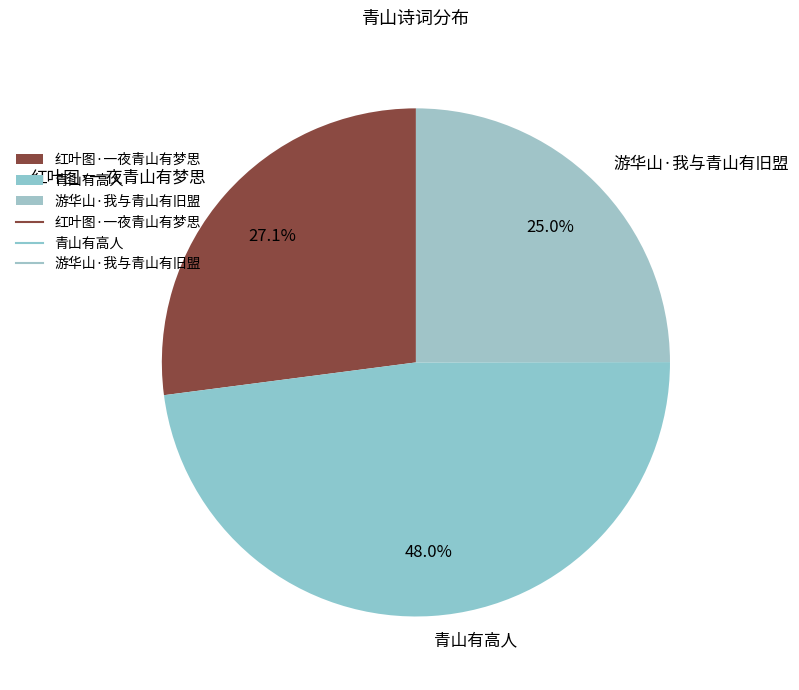

What is the largest slice in the pie chart?

青山有高人